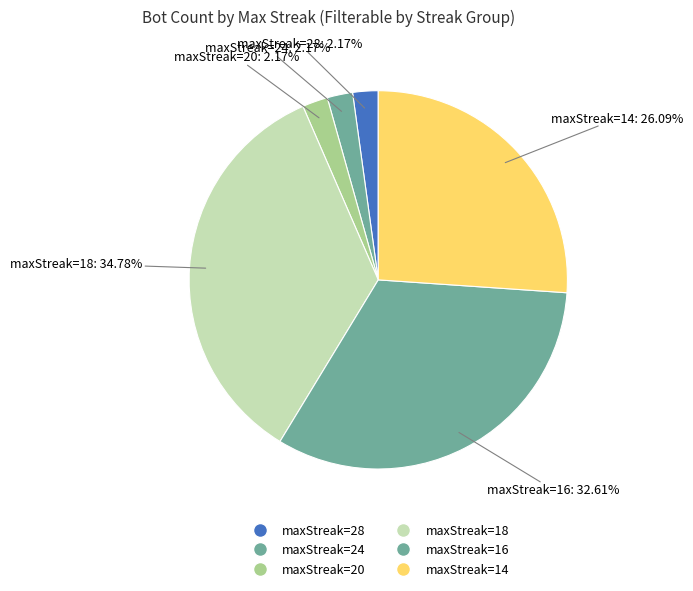

How many slices are in this pie chart?

6